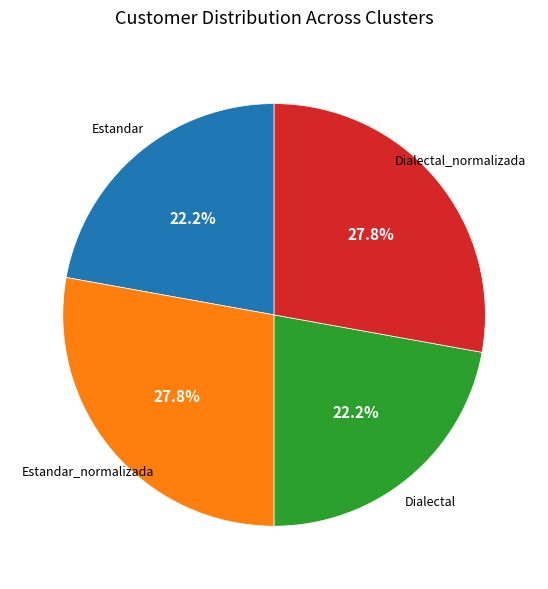

The Estandar_normalizada slice represents 20% of the pie. True or false?

False